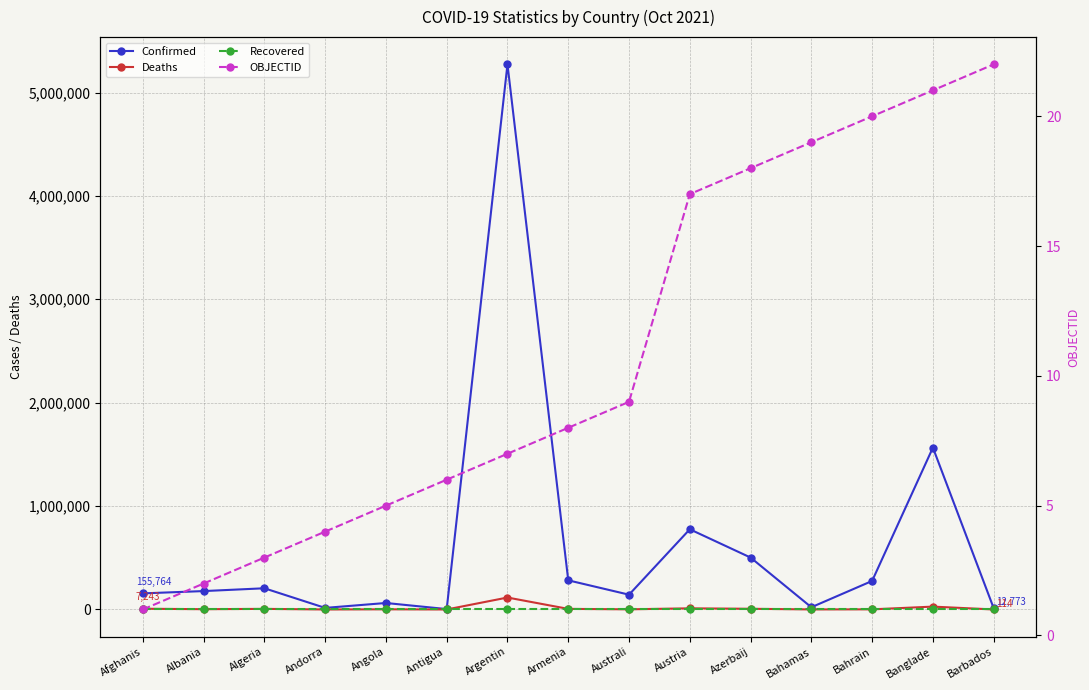

Reading left to right, list all the values displayed in this chart.

Confirmed: 155764	177971	205199	15338	62789	3888	5272151	281991	143135	775782	502207	21580	276030	1565488	12773
Deaths: 7243	2820	5870	130	1662	95	115663	5778	1531	11167	6765	590	1391	27768	114
Recovered: 0	0	0	0	0	0	0	0	0	0	0	0	0	0	0
OBJECTID: 1	2	3	4	5	6	7	8	9	17	18	19	20	21	22